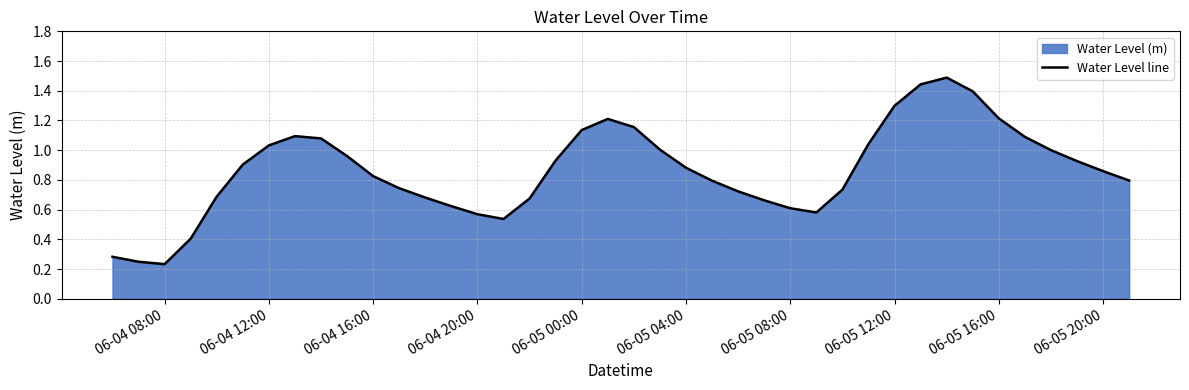

Is it true that the value at 06-05 12:00 is 1.3?

True